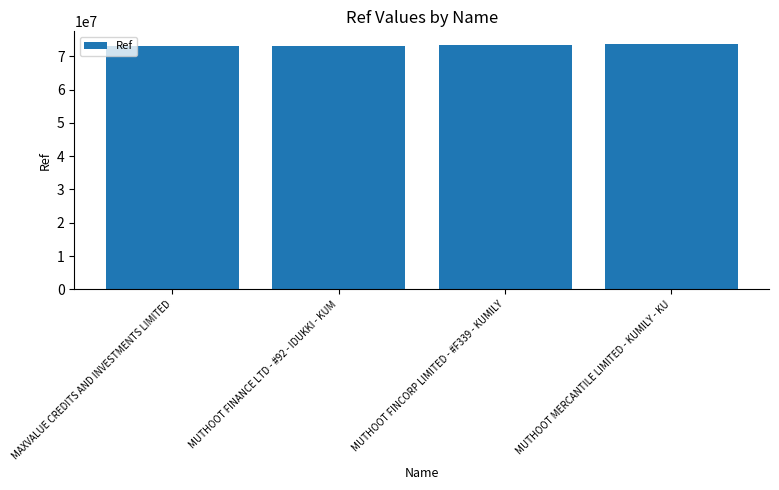

Count the number of categories in the chart.

4